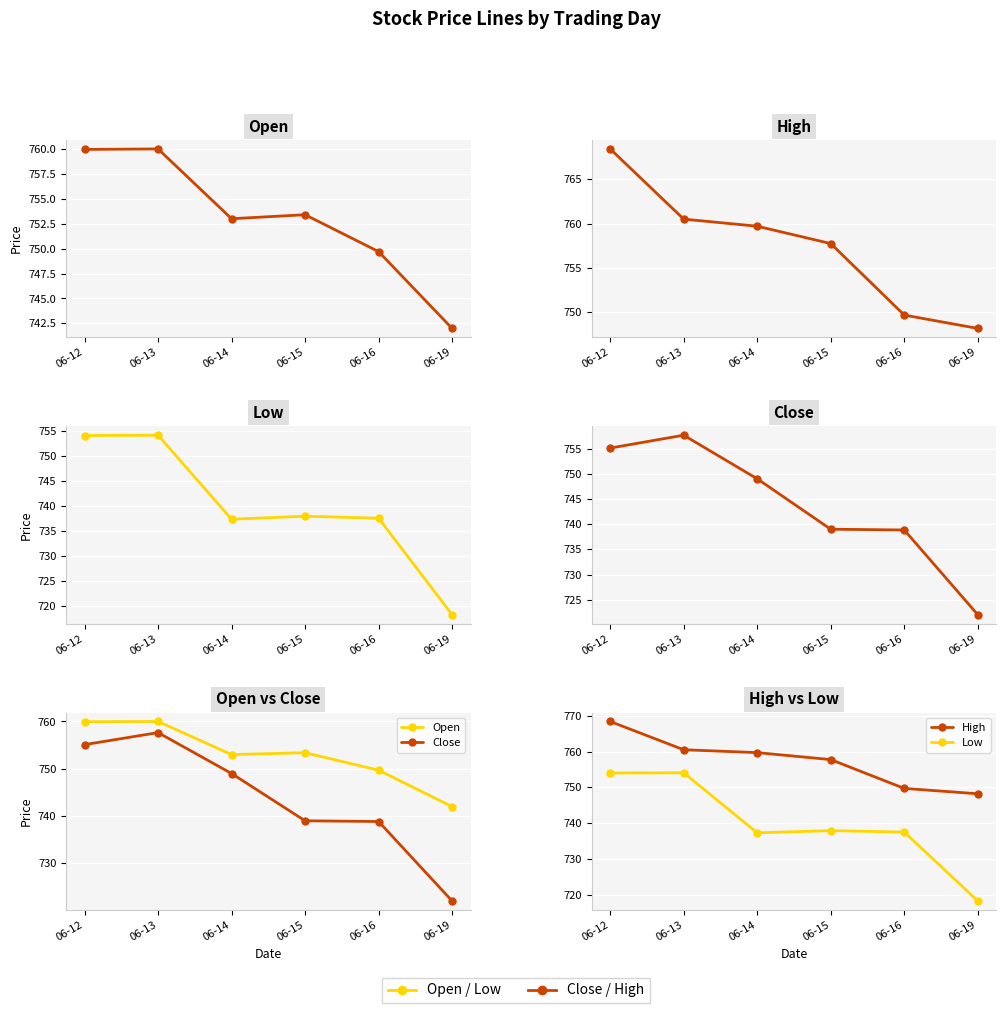

The High series shows 1007.2 at 06-14. True or false?

False